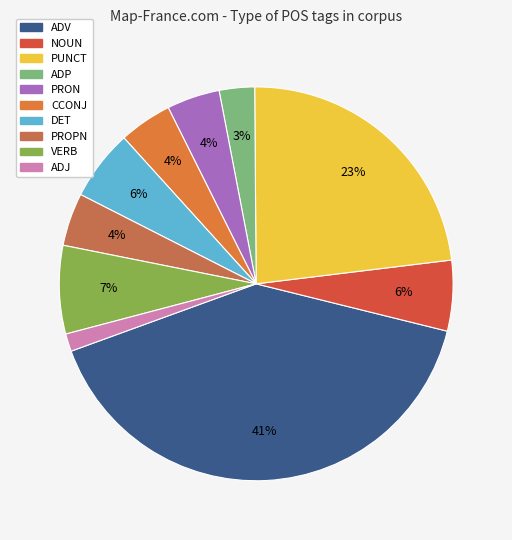

Is it true that PUNCT is 23% of the pie?

True